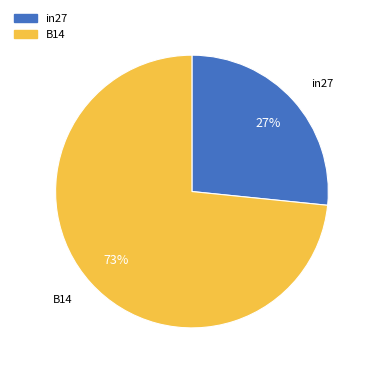

To the nearest percent, what is the average slice percentage?

50%